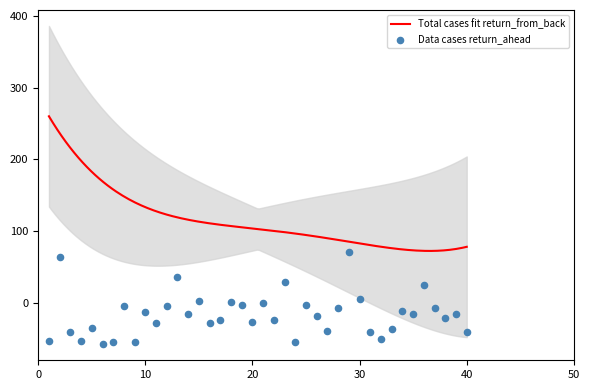

Between 35 and 12, which is larger?

12